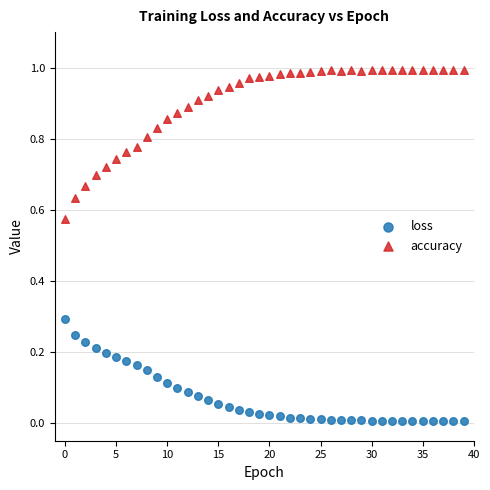

Which series reaches the minimum Y coordinate?

loss